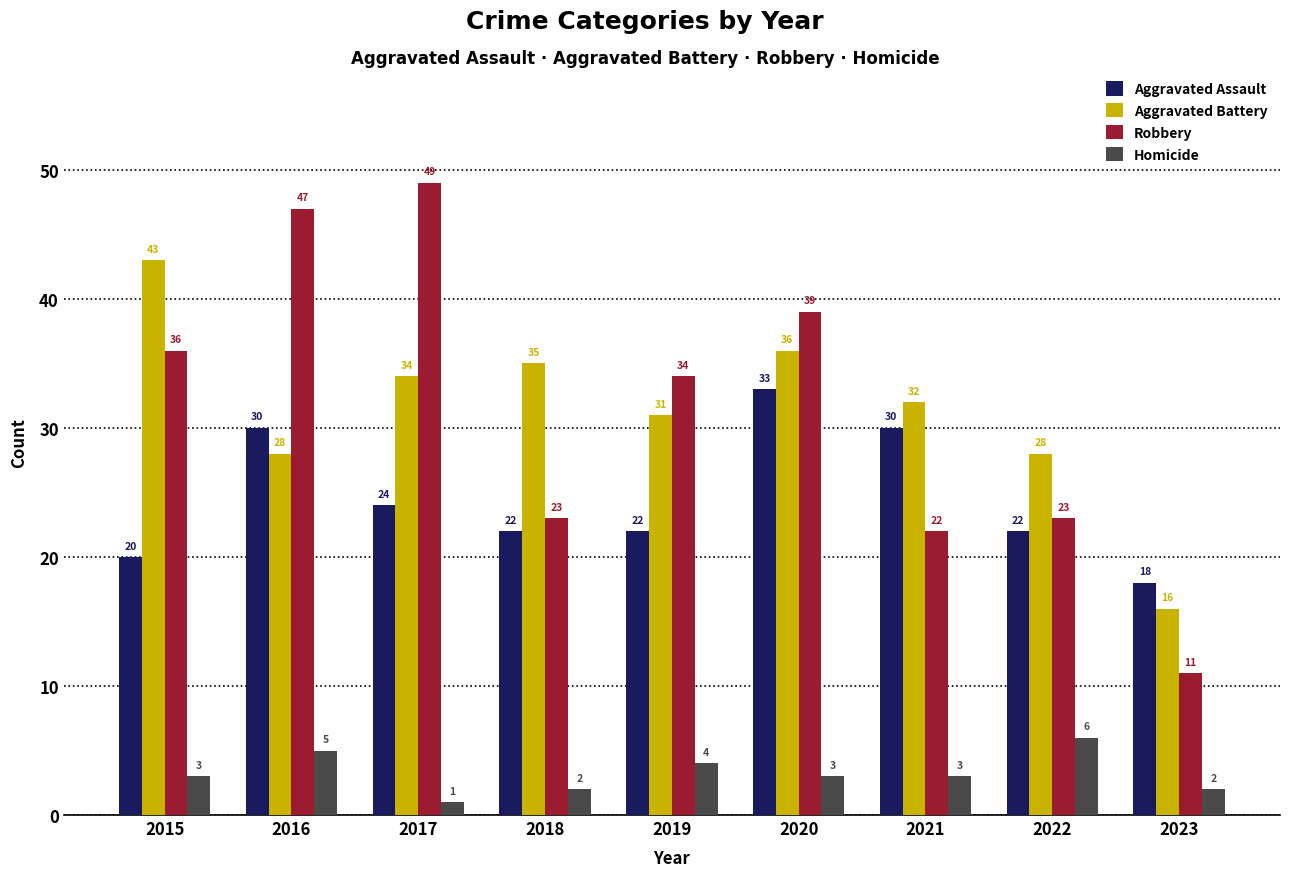

What are all the series names shown in the legend?

Aggravated Assault, Aggravated Battery, Robbery, Homicide